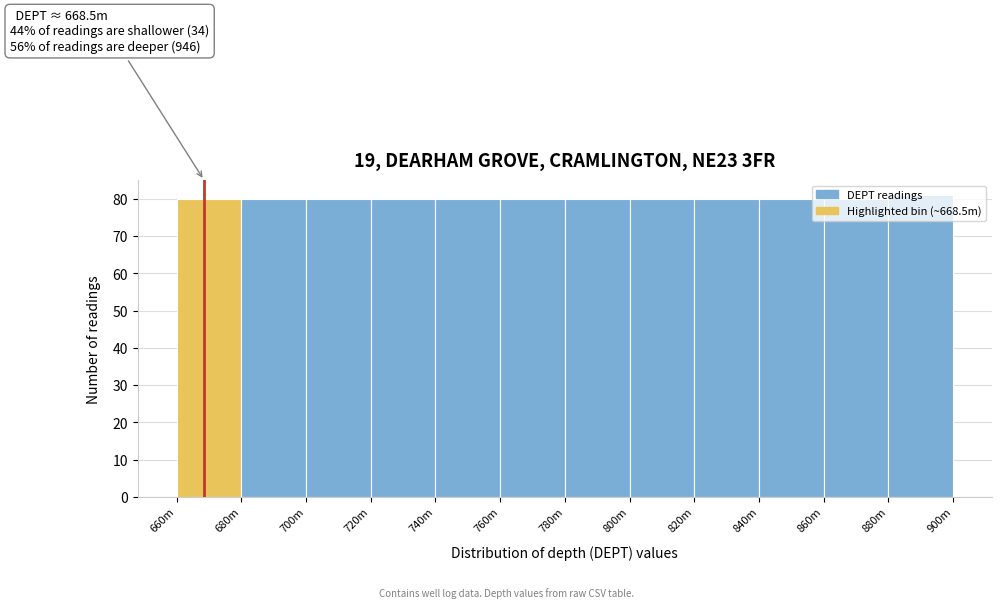

Is it true that the value at 860m is 80?

True